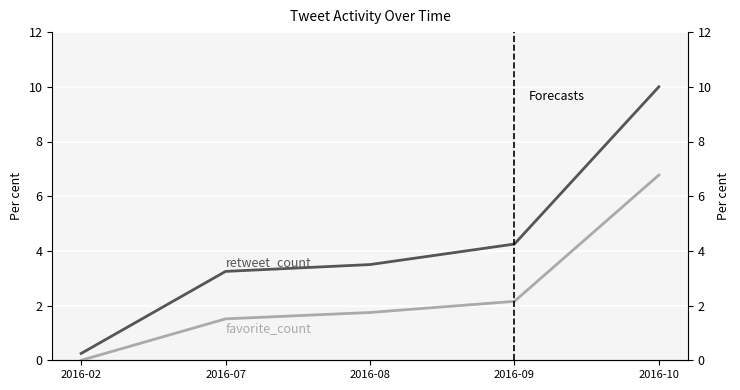

What value does the retweet_count series have at 2016-08?

3.5